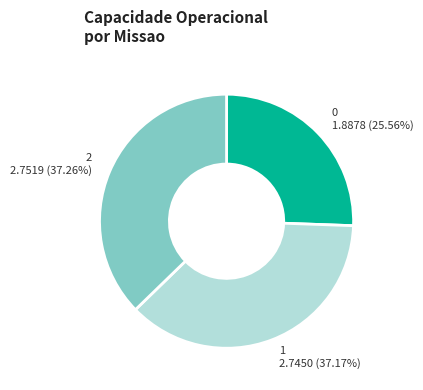

What is the ratio of the value at 1 to the value at 2?

1.0